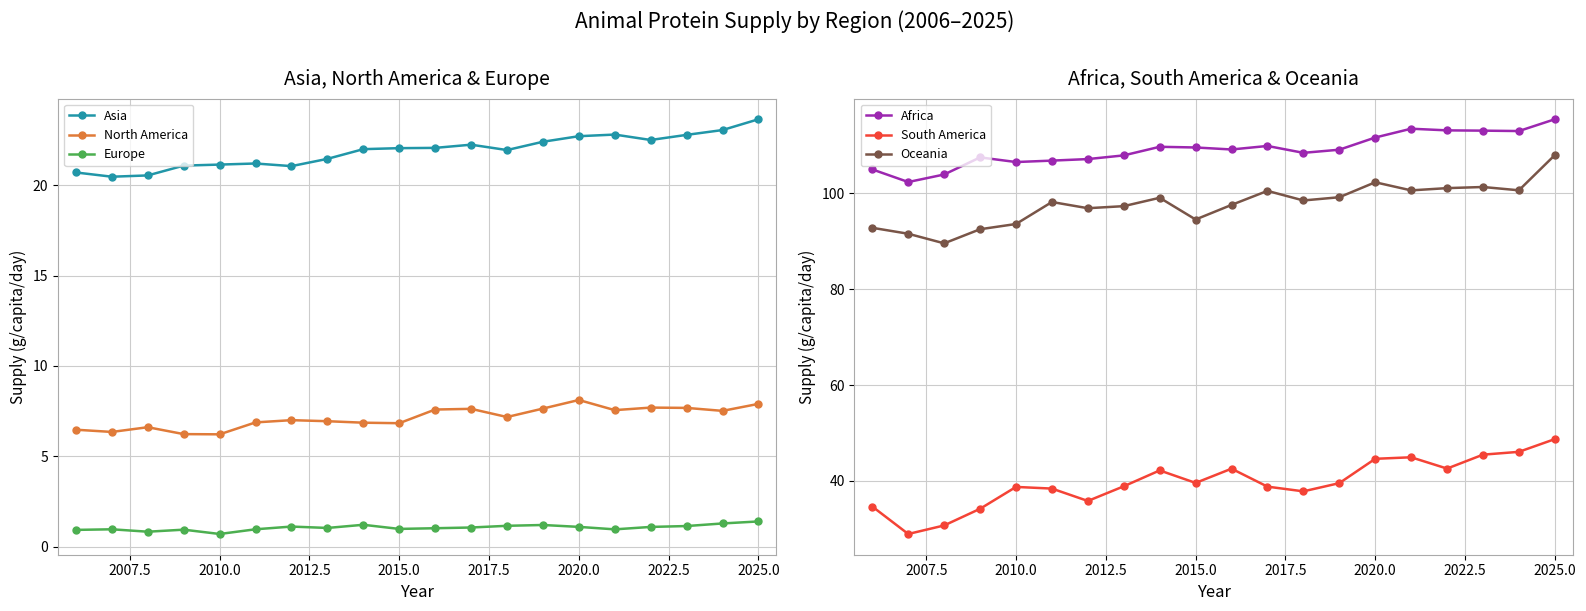

List the series in order of their peak value, highest first.

Africa, Oceania, South America, Asia, North America, Europe